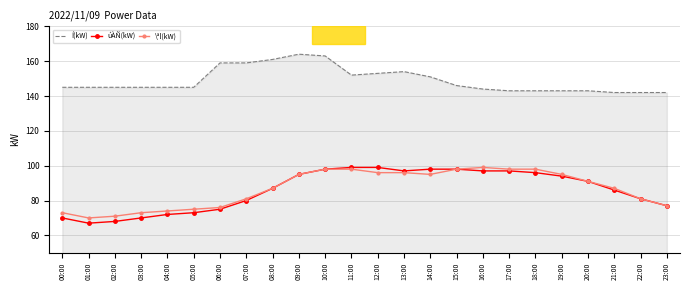

What position from the right is 19:00?

5